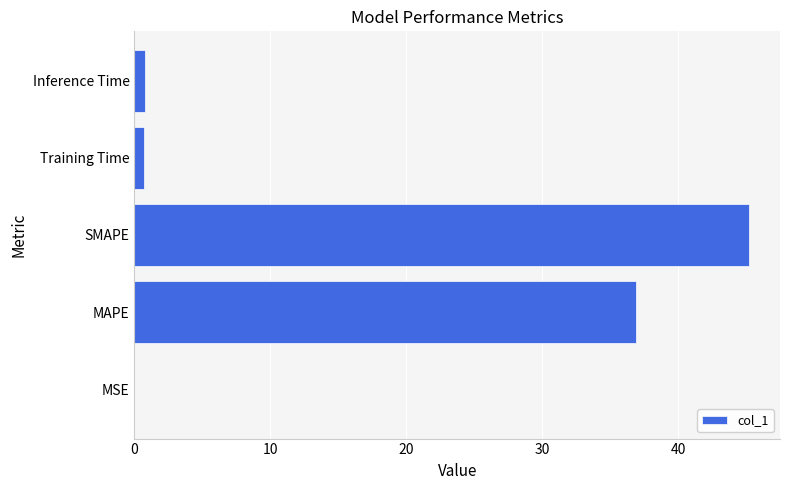

True or false: the data shows 45.2 at SMAPE.

True